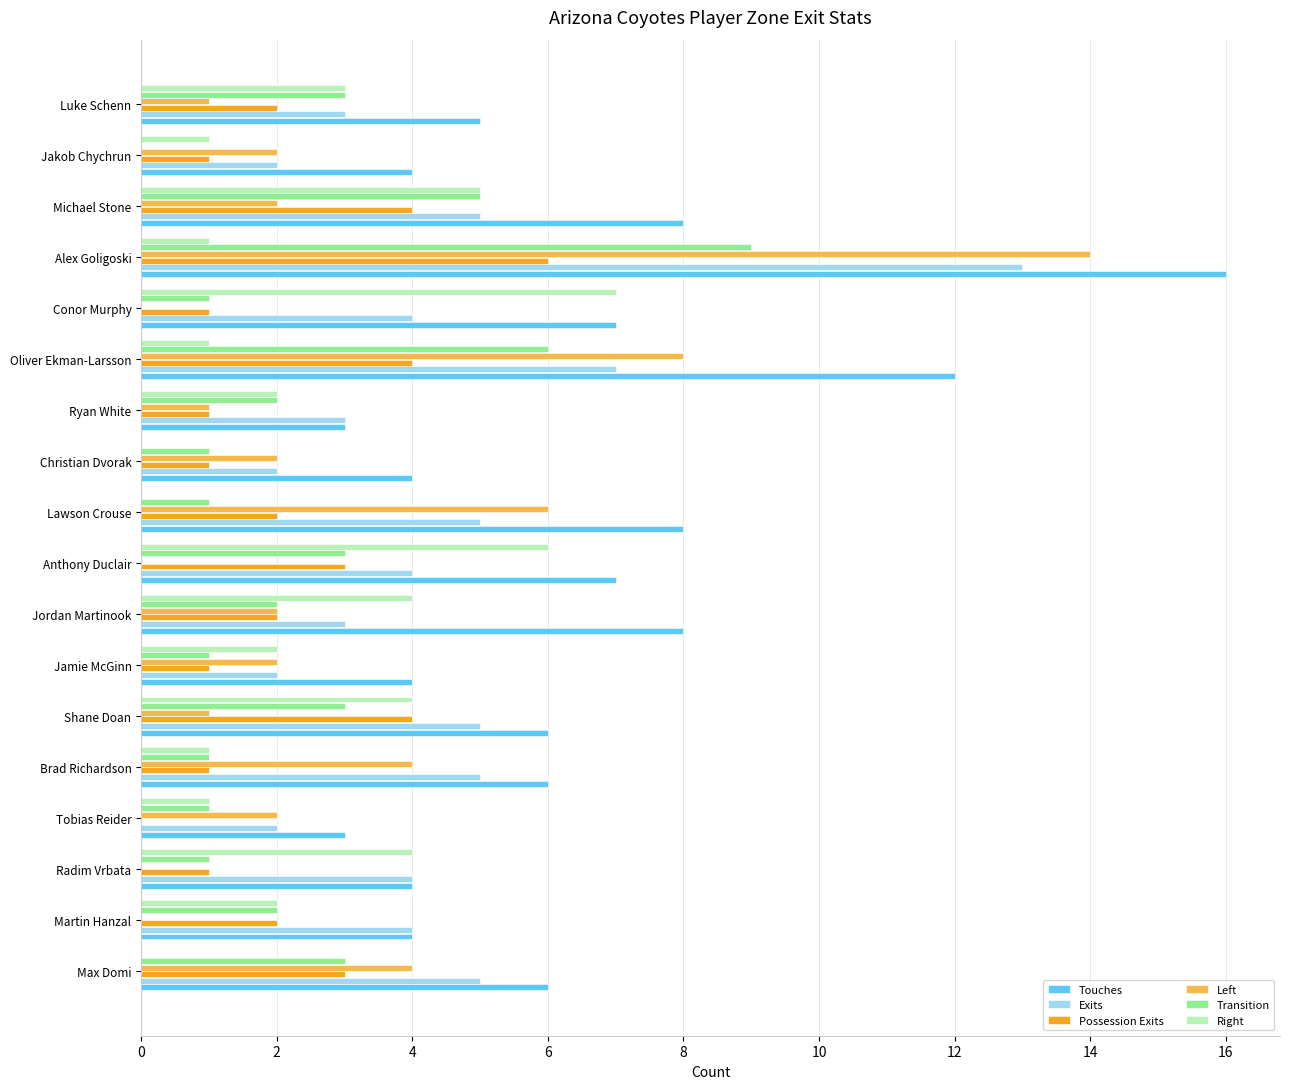

What is the sum of all Transition values?

45